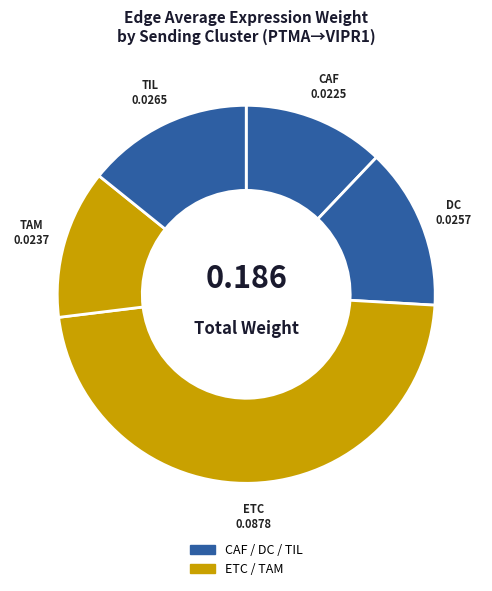

Which slice is the largest?

ETC